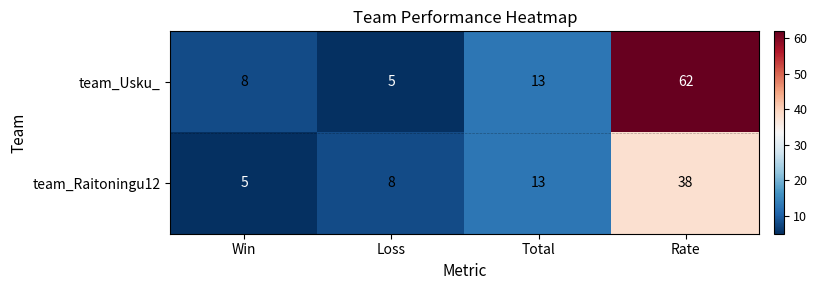

Reading left to right, extract all data points from this chart.

team_Usku_: Win=8	Loss=5	Total=13	Rate=62
team_Raitoningu12: Win=5	Loss=8	Total=13	Rate=38